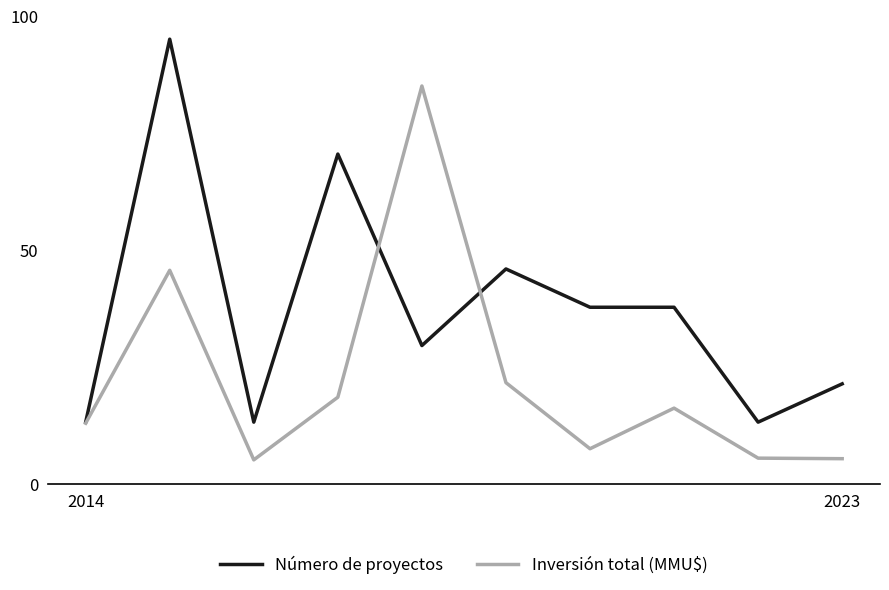

Rank the series by their maximum value, from lowest to highest.

Inversión total (MMU$), Número de proyectos